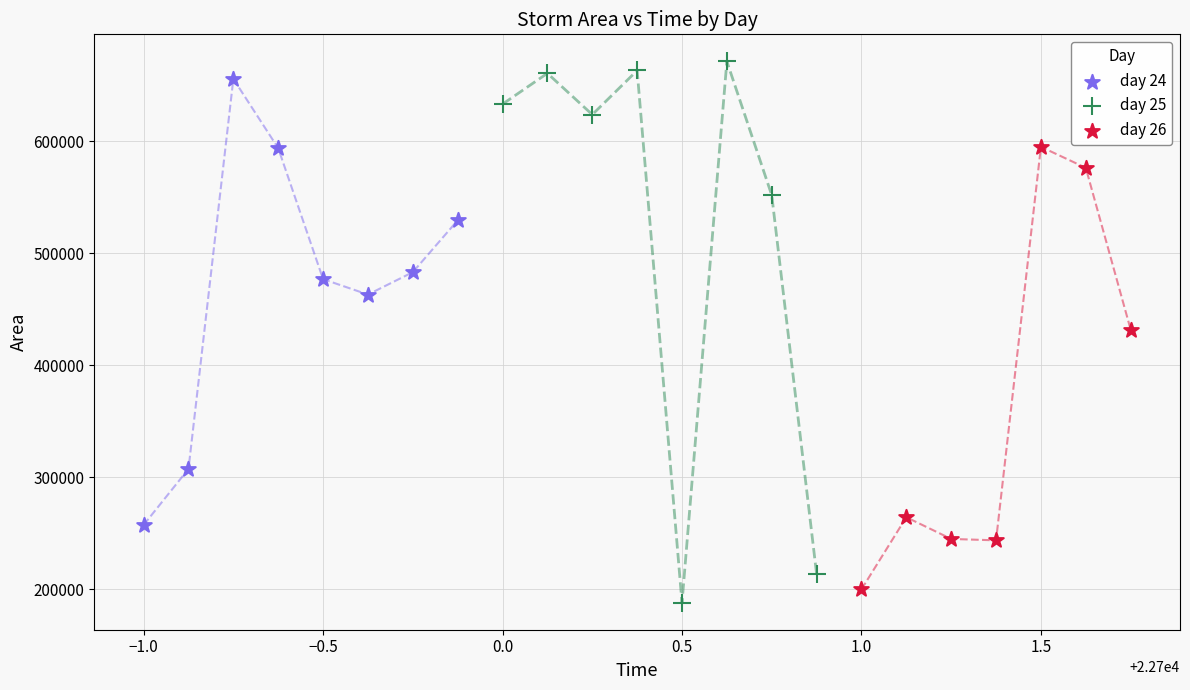

Which series has the widest spread of Y values?

day 25